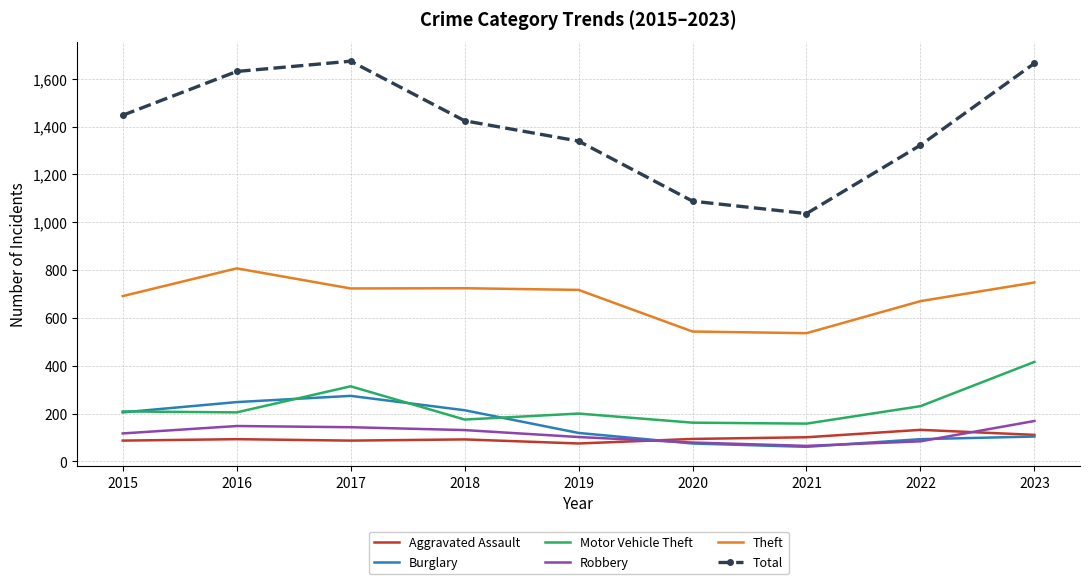

What is the sum of the Total values at 2020 and 2021?

2124